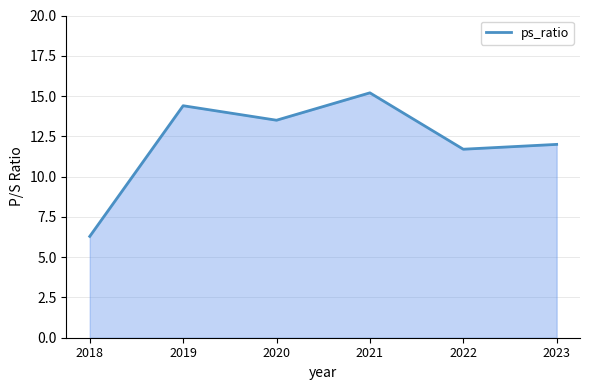

Where is the data nearest to the value 10?

2022